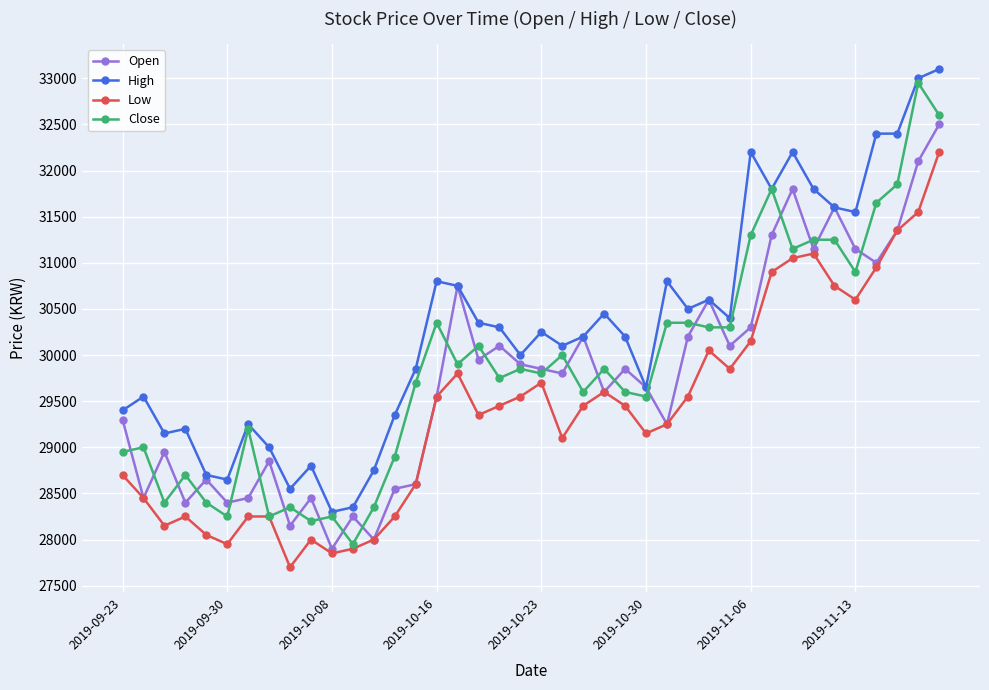

Which series has the largest total across all categories?

High